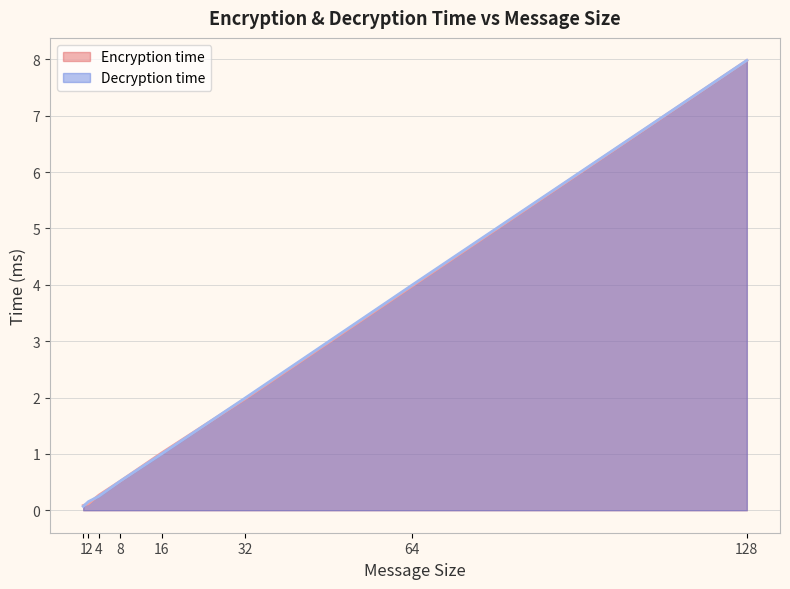

What is the value of the Encryption time point at the 5th from the left?

1.0